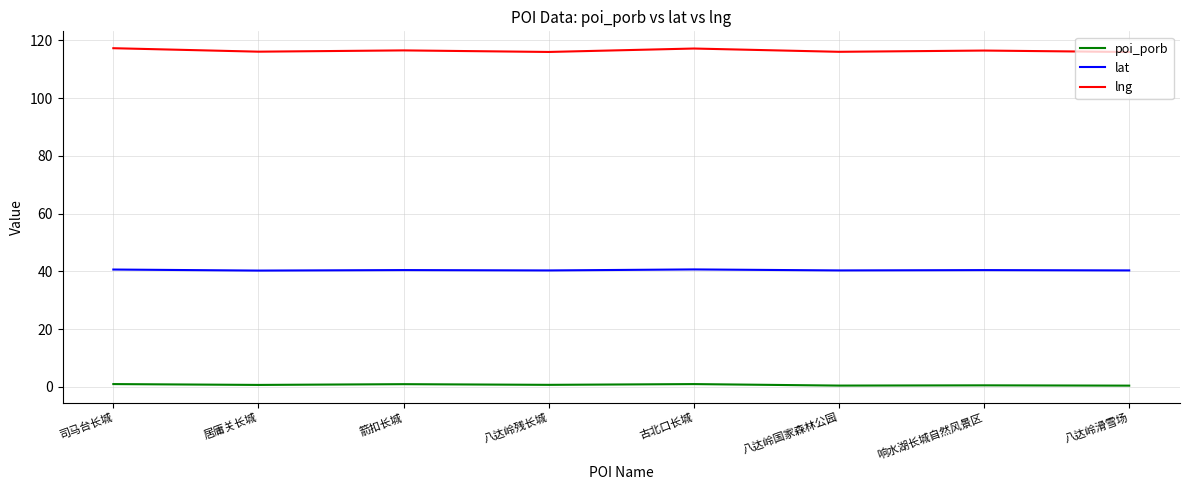

What is the difference between the maximum and minimum values in the lng series?

1.3